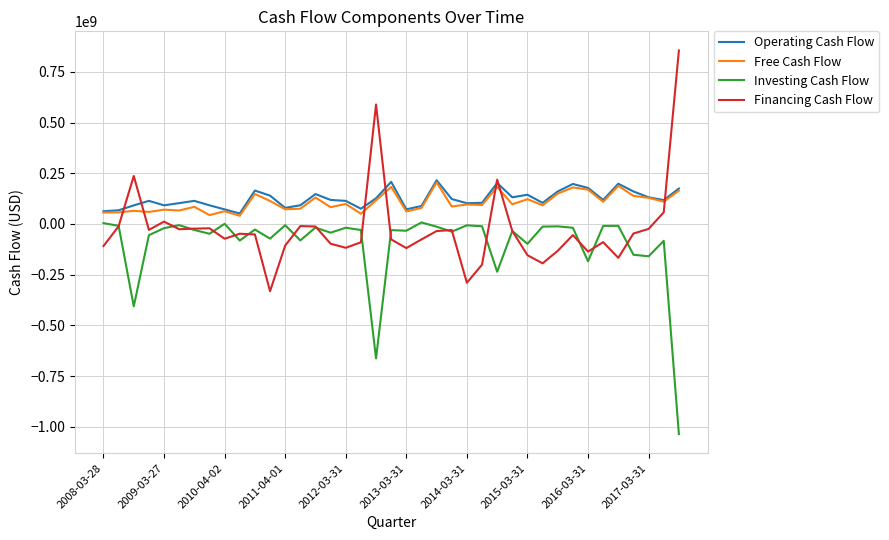

What is the smallest value displayed?

-1036000000